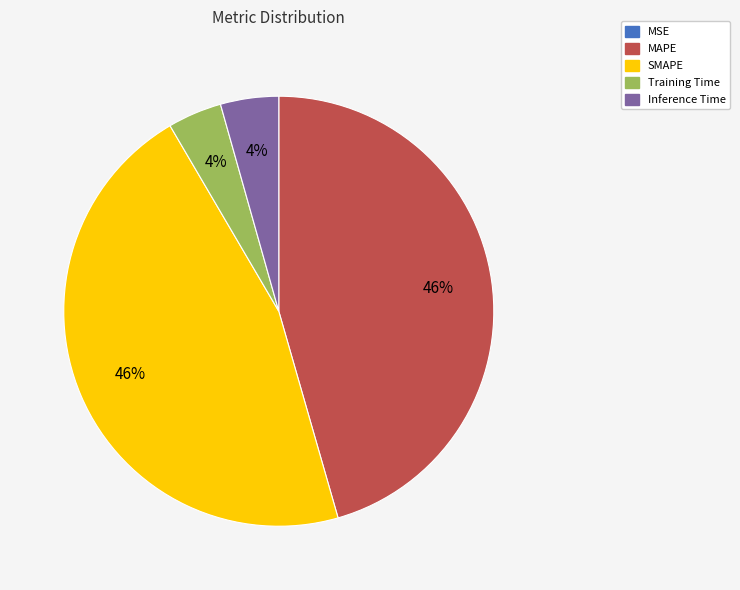

What is the ratio of the value at SMAPE to the value at MAPE?

1.0